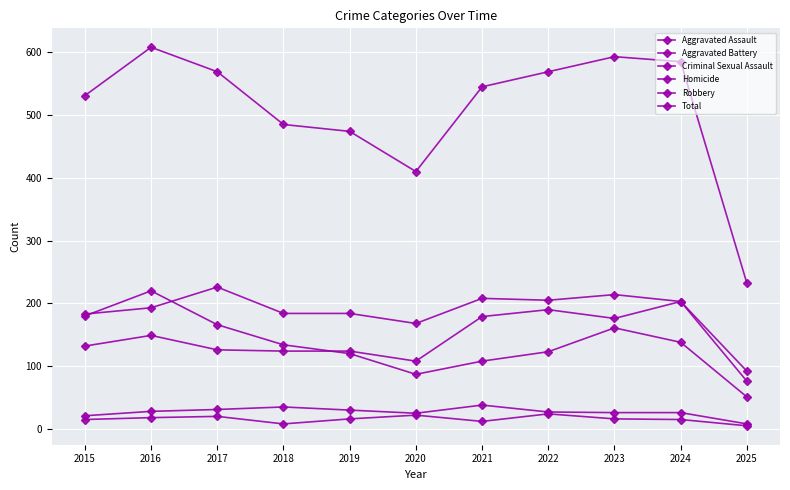

Which series has the largest total across all categories?

Total